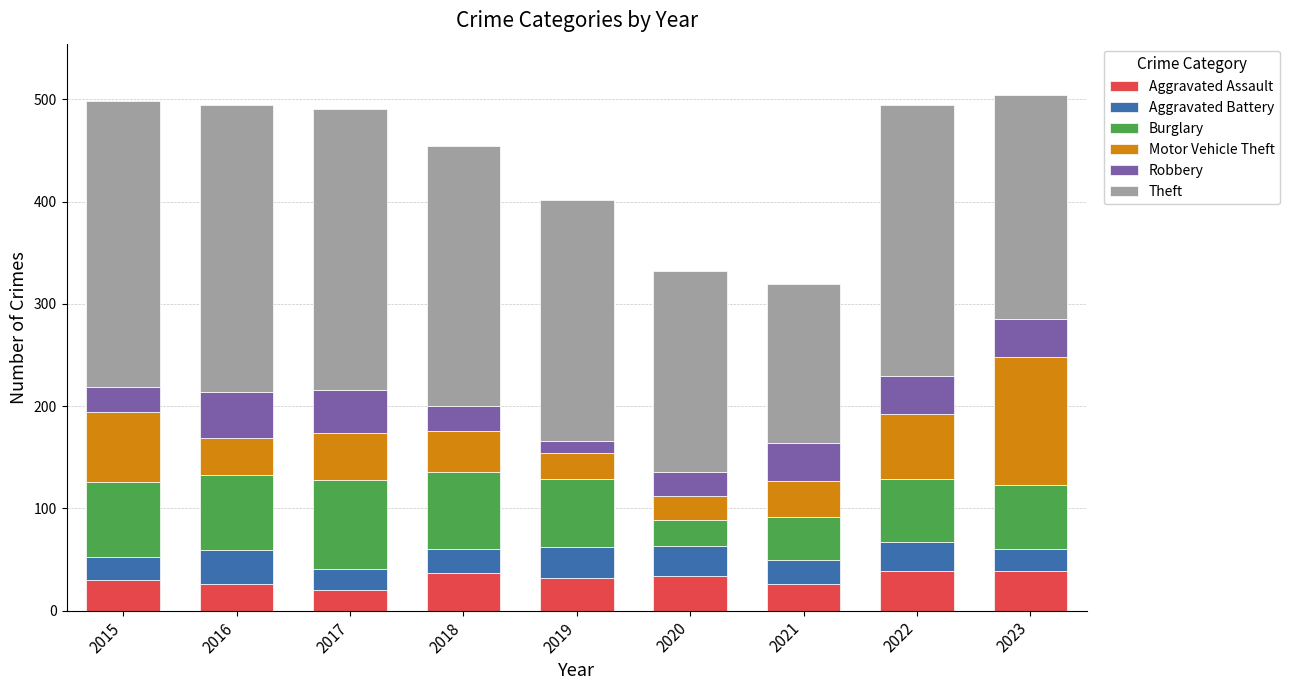

What are all the series names shown in the legend?

Aggravated Assault, Aggravated Battery, Burglary, Motor Vehicle Theft, Robbery, Theft